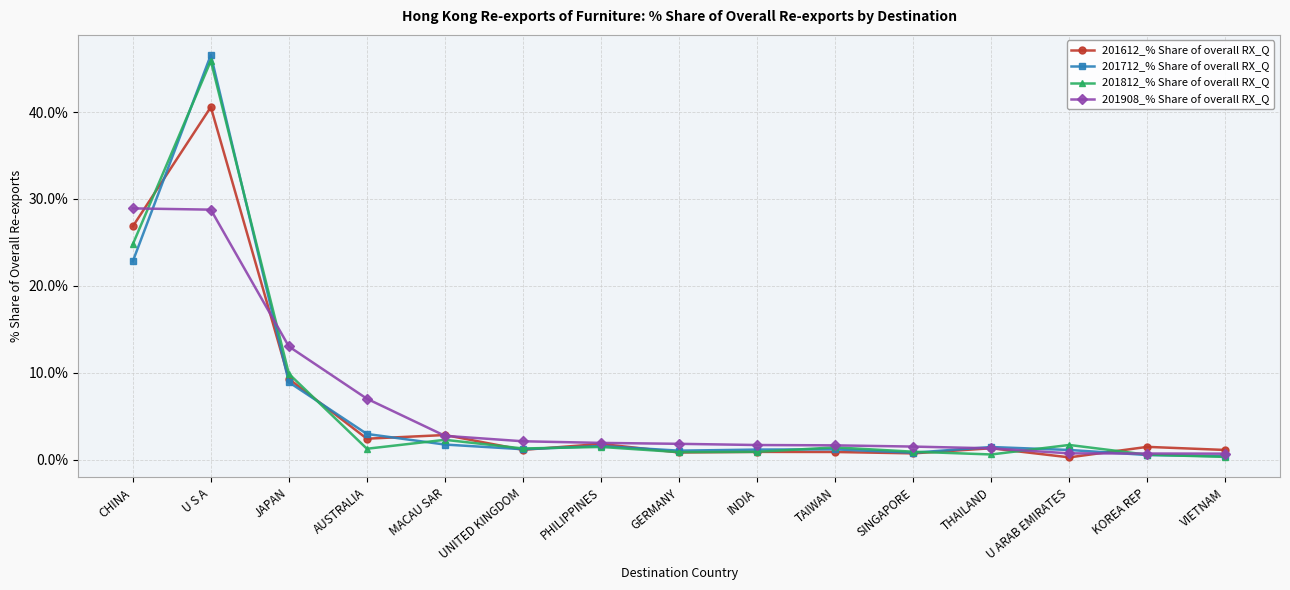

The value of 201712_% Share of overall RX_Q at MACAU SAR is 1.8. True or false?

True